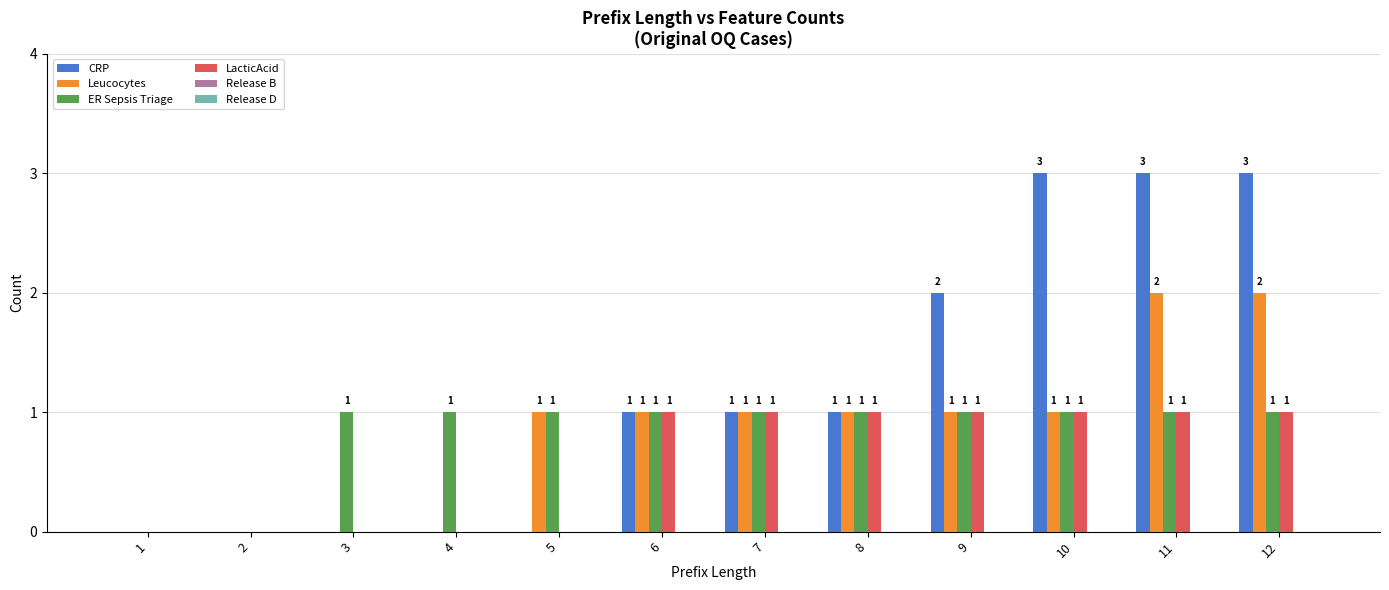

Which series changed the most between 4 and 10?

CRP